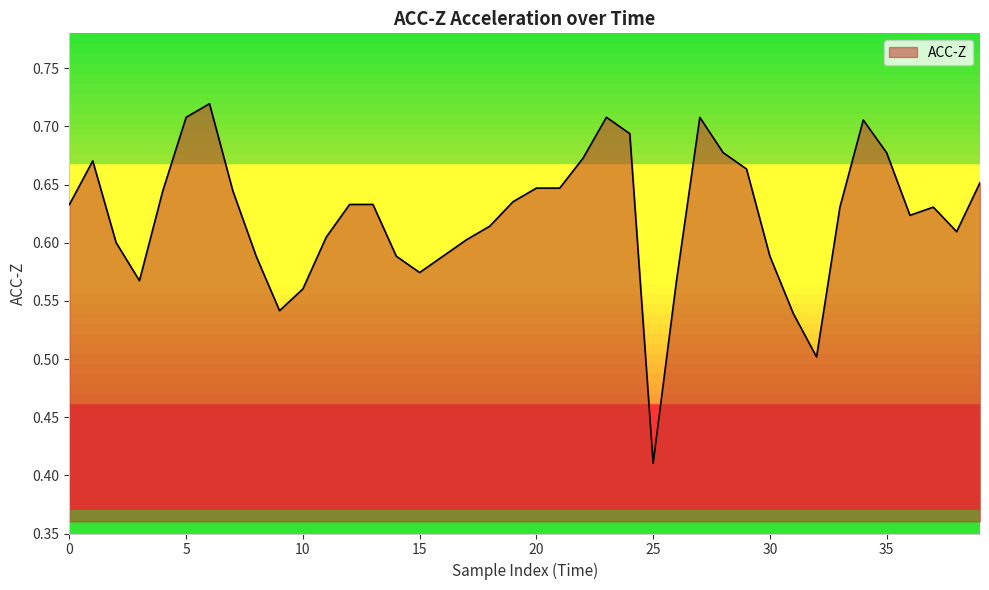

What is the difference between the maximum and minimum values?

0.3